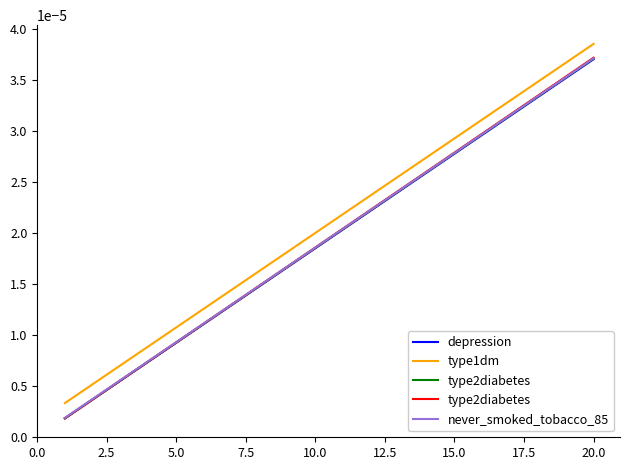

Which series has the largest range (max minus min)?

type2diabetes